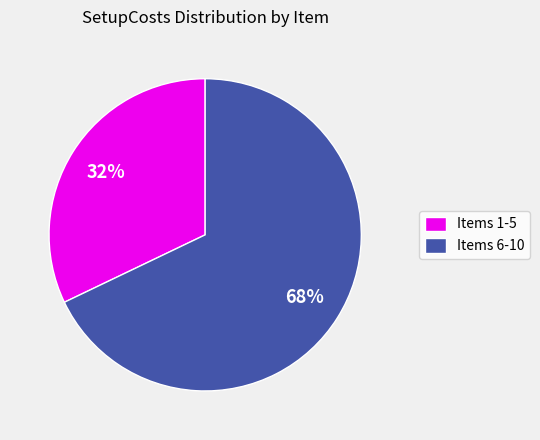

To the nearest percent, what is the difference between the largest and smallest slice percentages?

36%